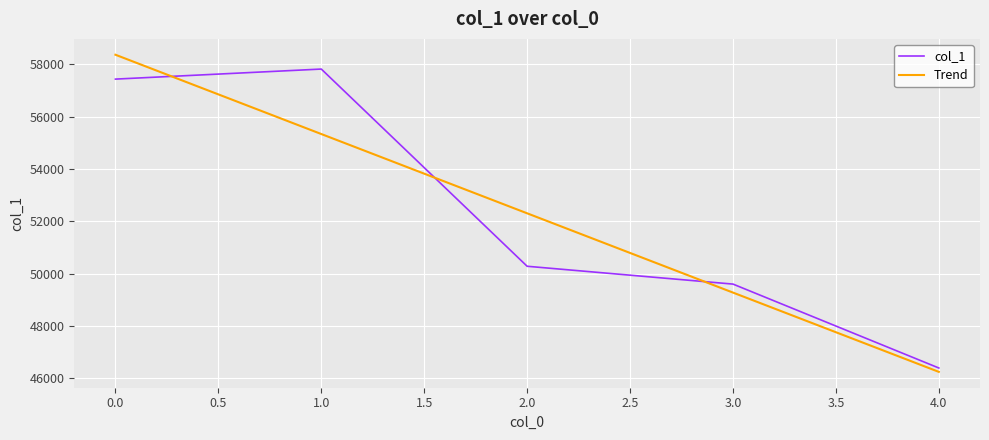

How many interior local peaks does the col_1 series have?

1